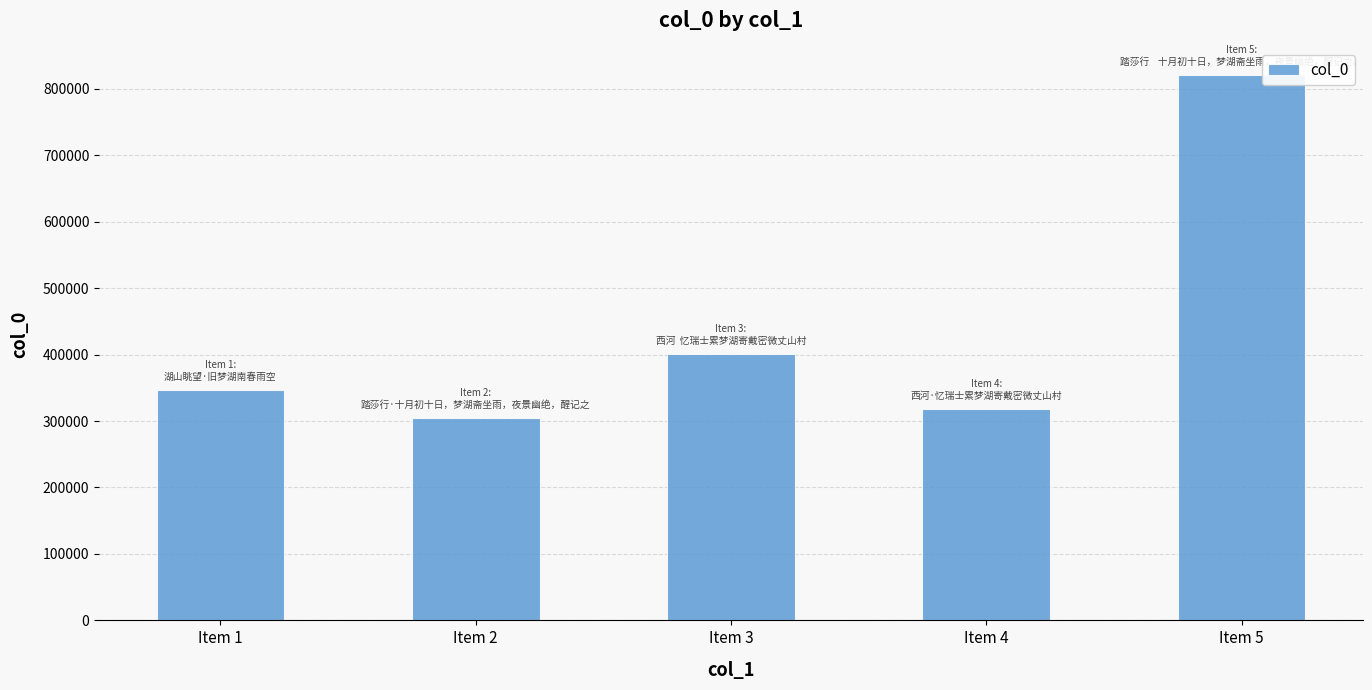

What value does the data have at Item 3, to the nearest 10?

400550